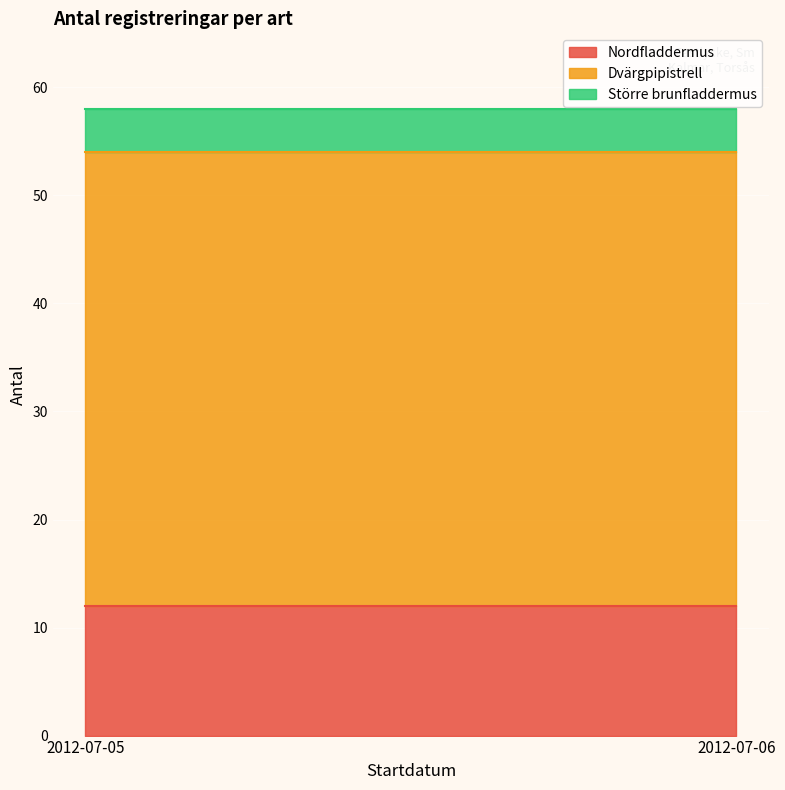

Reading right to left, transcribe the values for Nordfladdermus.

2012-07-06=12	2012-07-05=12